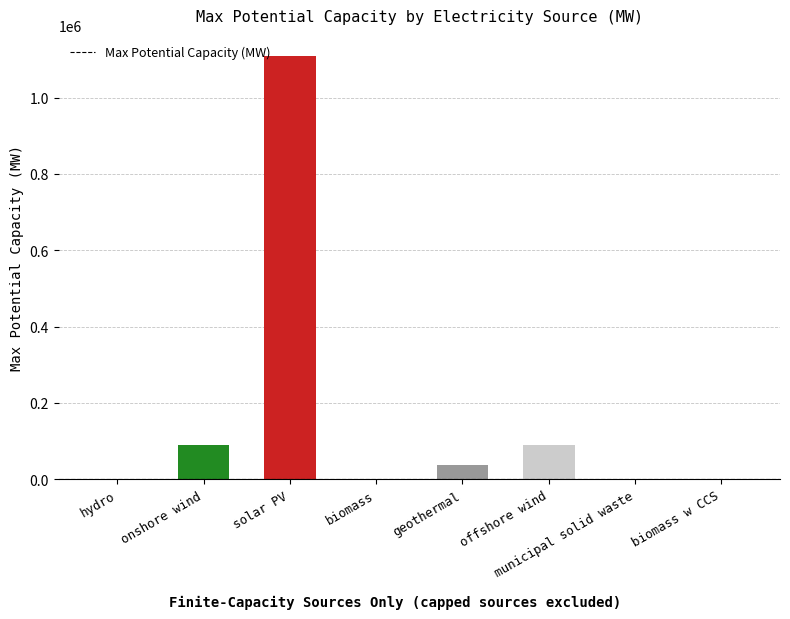

What is the ratio of the value at solar PV to the value at geothermal?

30.0